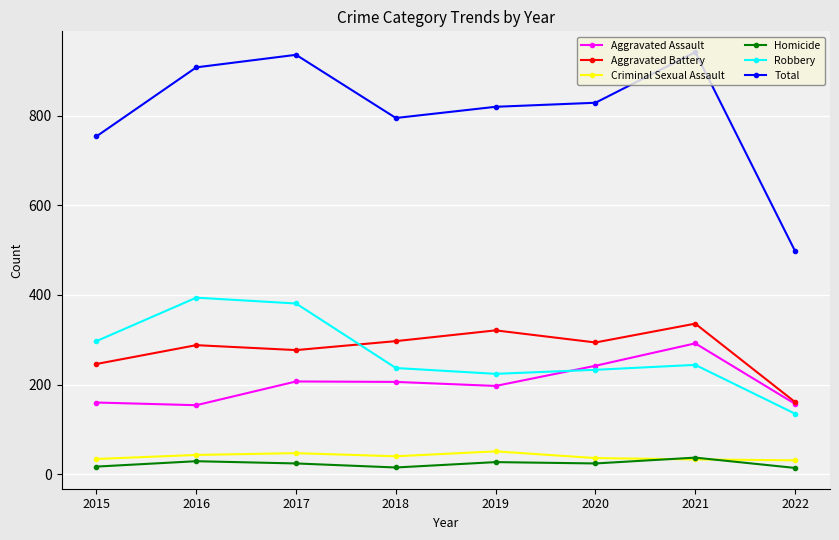

What is the difference between the maximum and minimum values in the Homicide series?

23